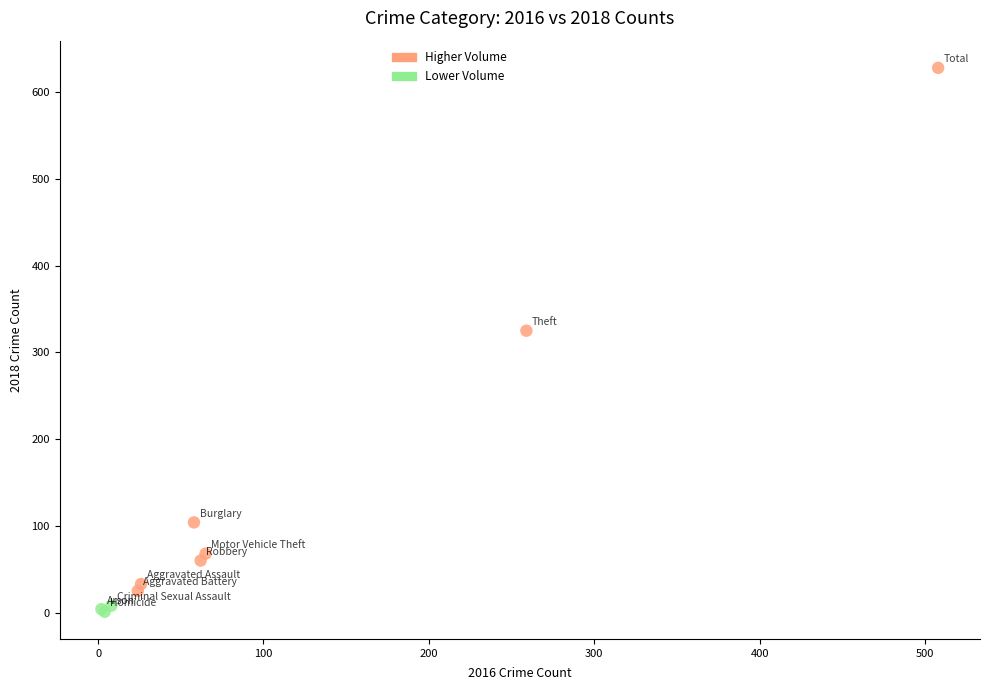

Which series reaches the maximum Y coordinate?

Higher Volume